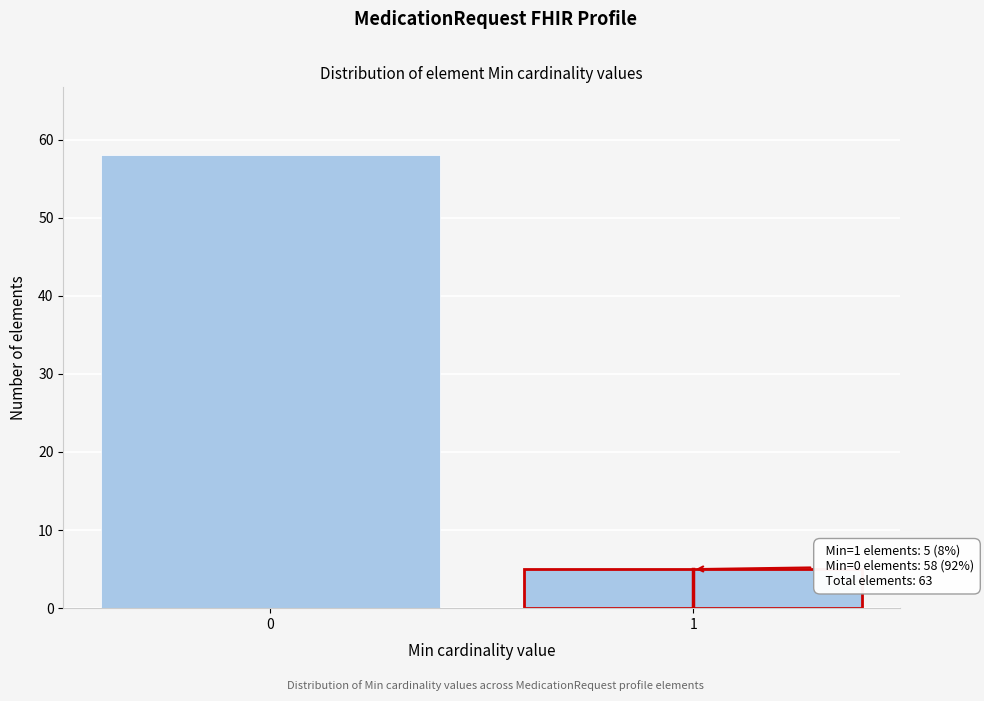

Reading left to right, what are all the values shown in this chart?

0=58	1=5